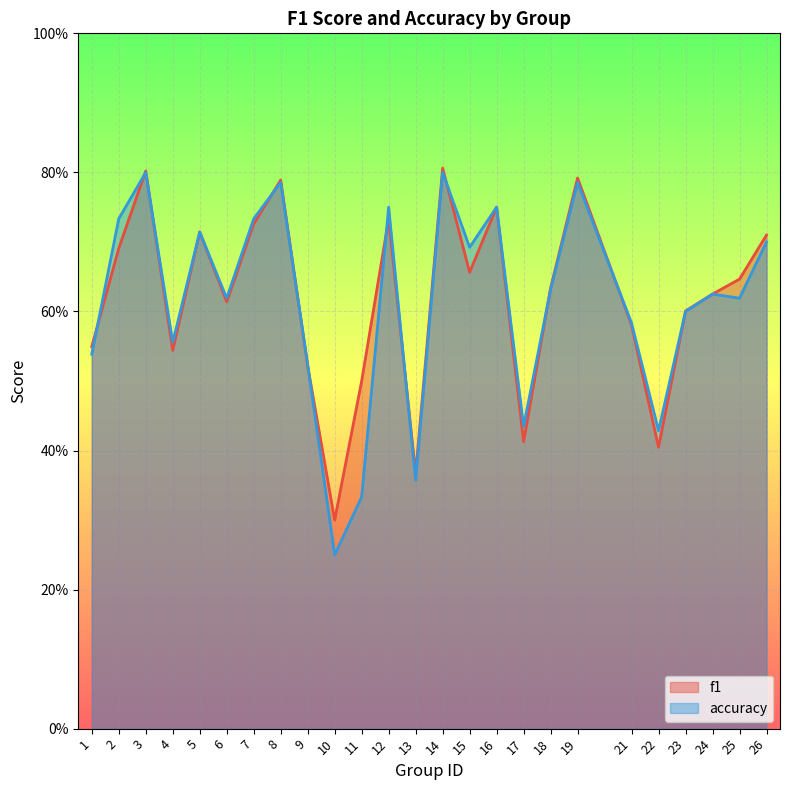

At which category does accuracy reach its first local peak?

3